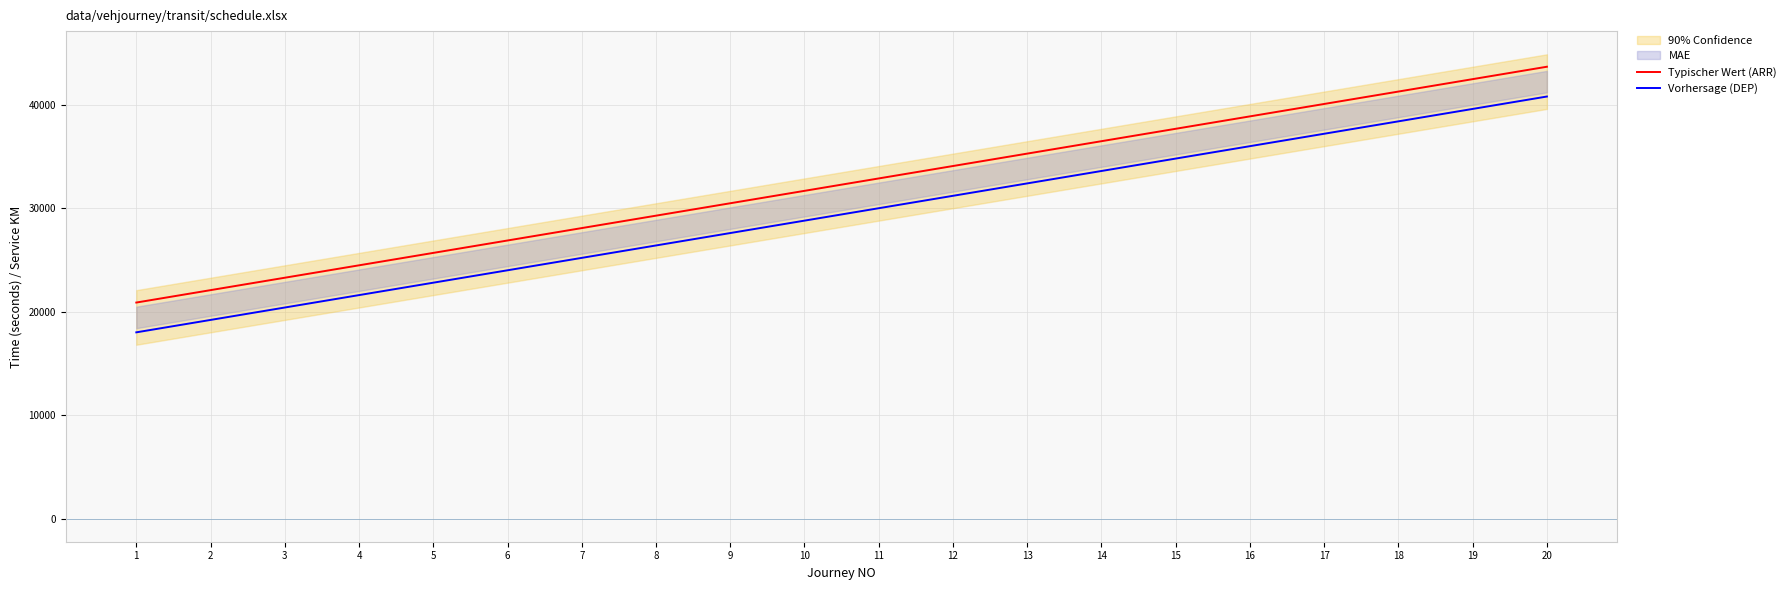

Read the Typischer Wert (ARR) value at 2.

22080